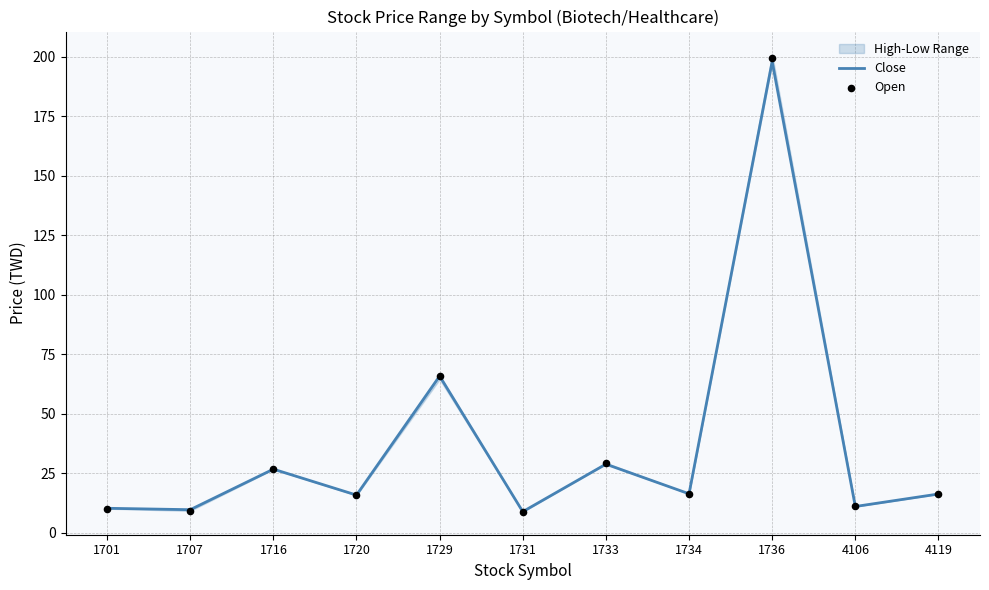

Is the value of Open at 1701 greater than the value of Close at 1720?

No